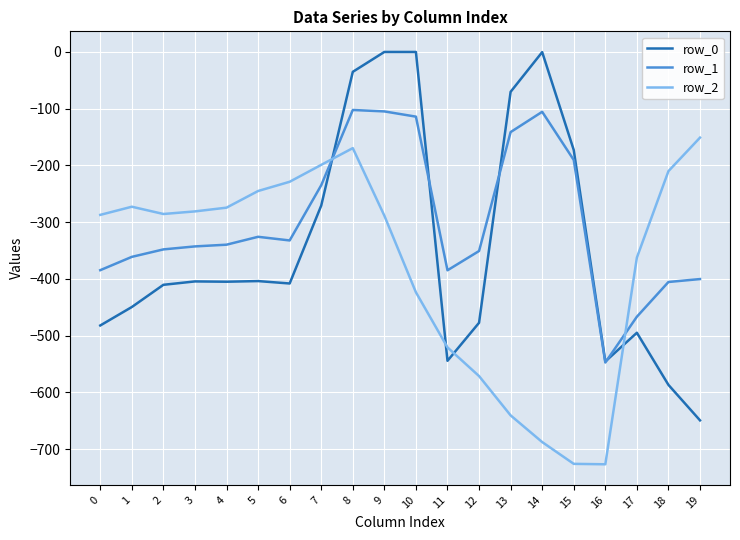

Rank the series by their maximum value, from lowest to highest.

row_2, row_1, row_0